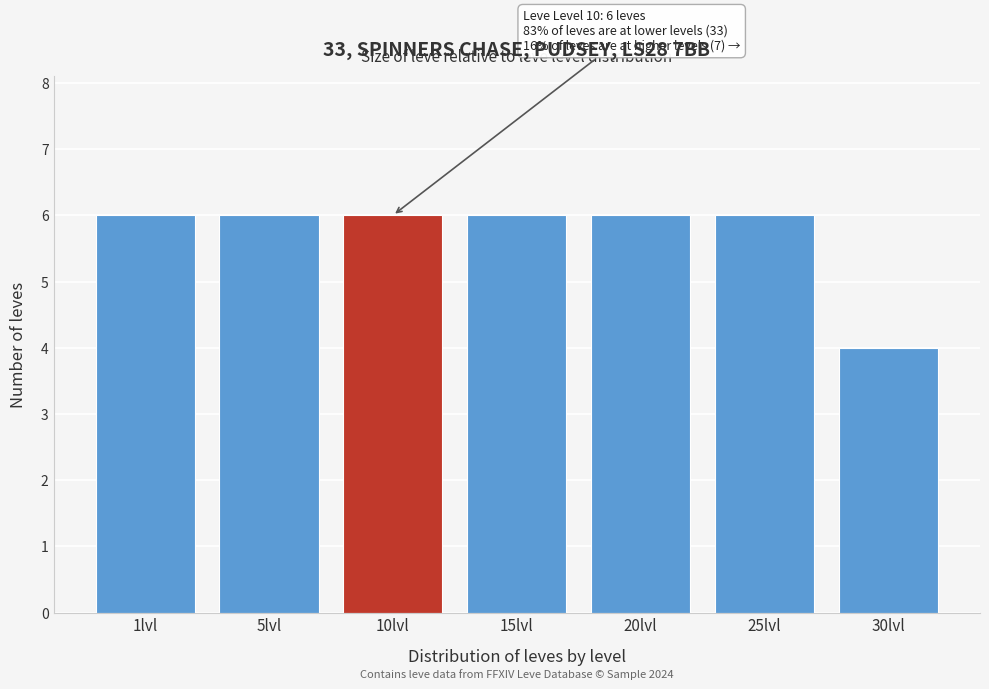

Reading left to right, what are all the values shown in this chart?

6	6	6	6	6	6	4